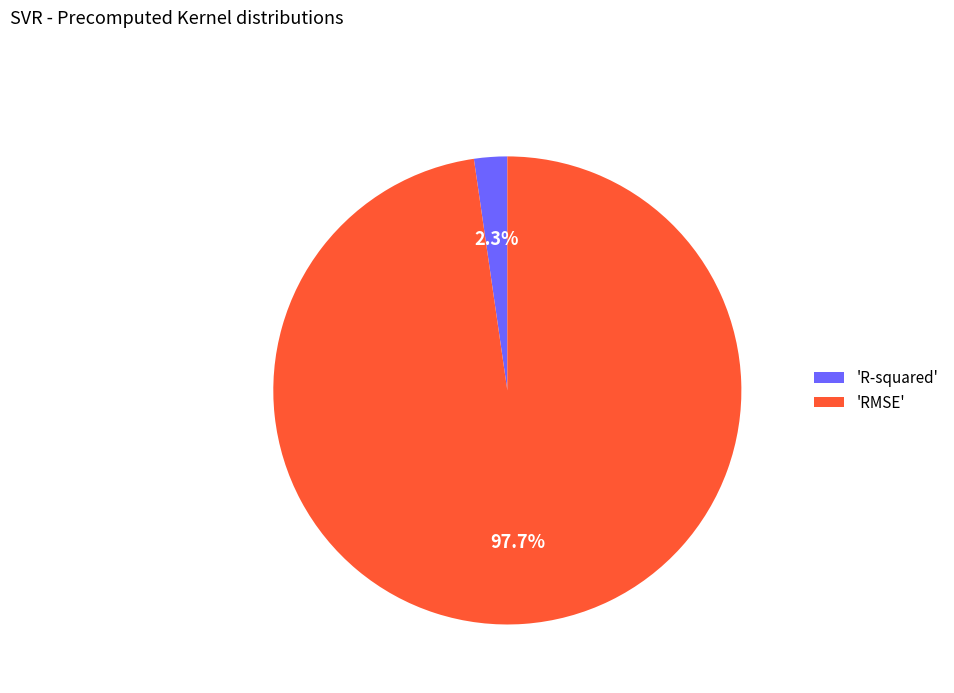

Which category accounts for the majority?

'RMSE'